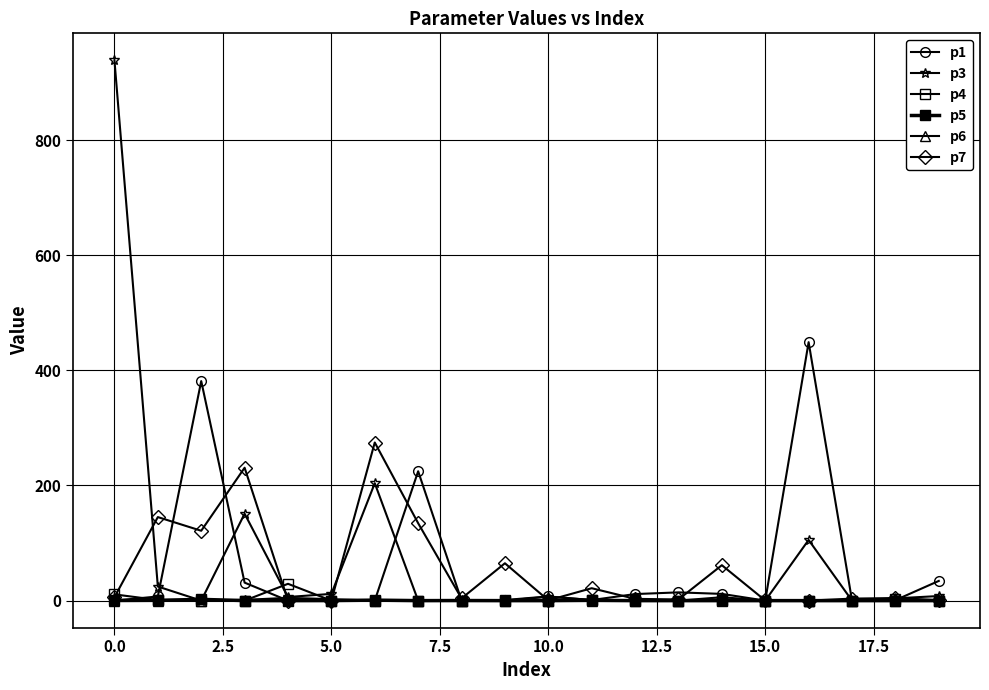

Count the number of data series in this chart.

6